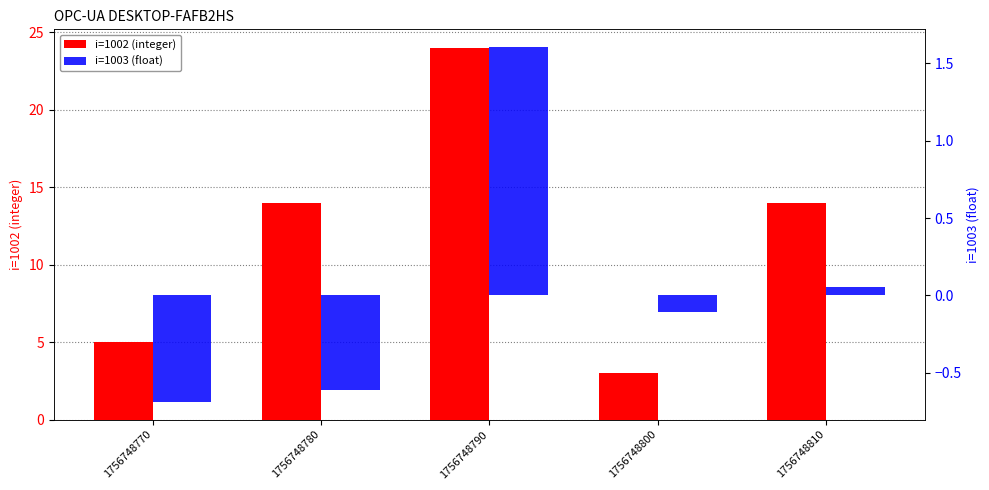

What value does the i=1002 (integer) series have at 1756748780?

14.0